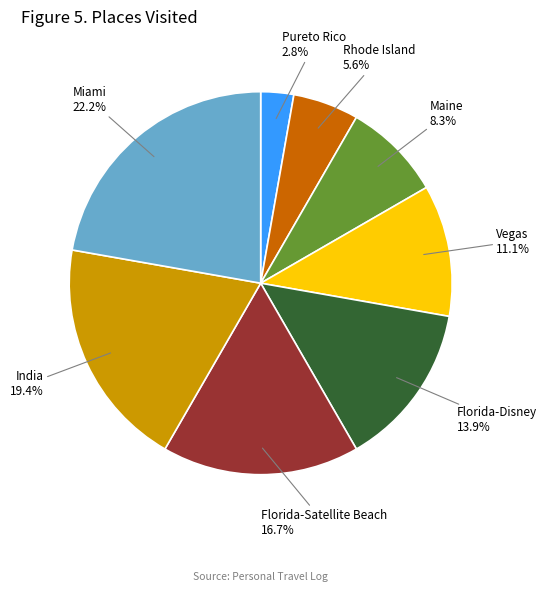

Approximately how many times larger is the value at Florida-Disney compared to Maine?

1.7